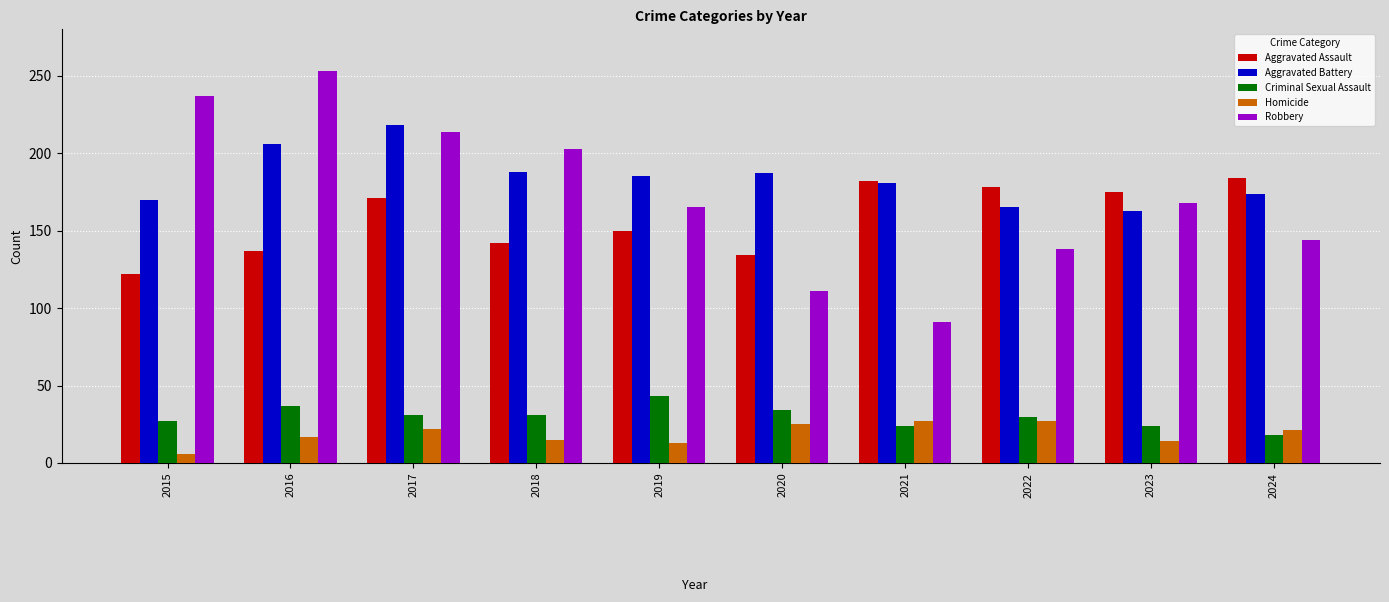

Read the Robbery value at 2015, to the nearest 10.

240